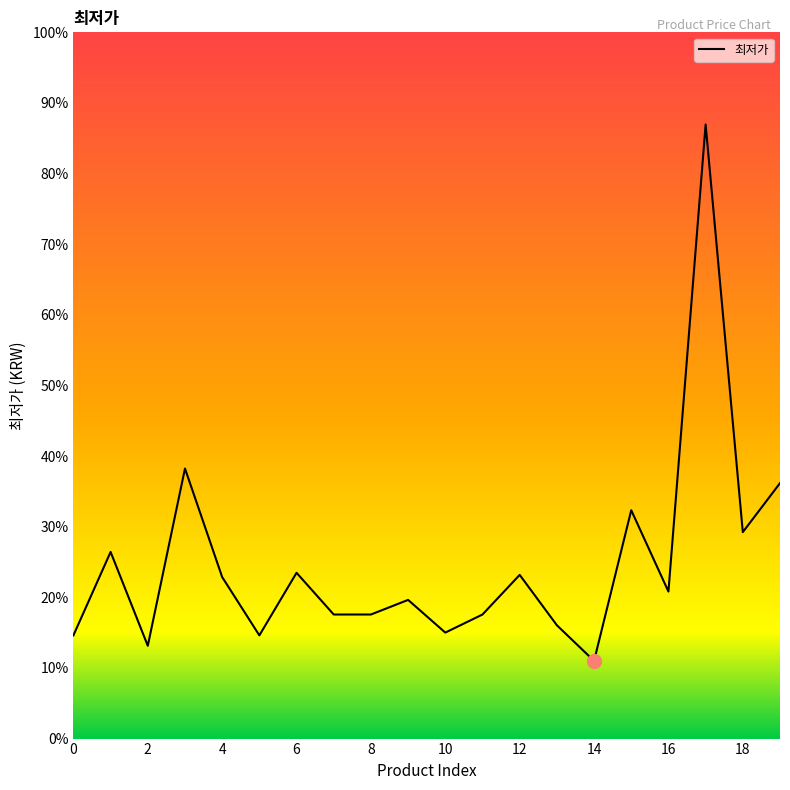

Is this an area chart (filled region under the line)?

Yes